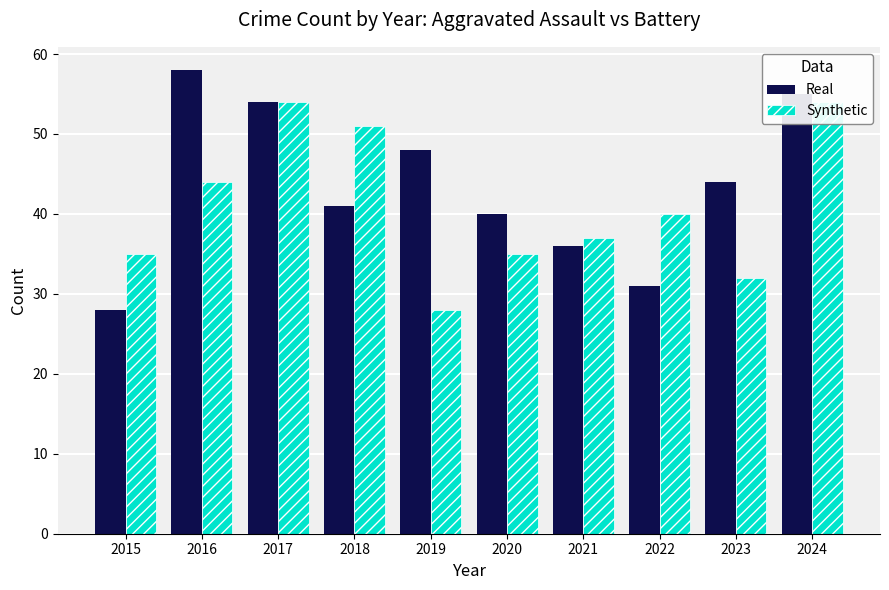

What is the approximate value of Real at 2023, to the nearest 5?

45